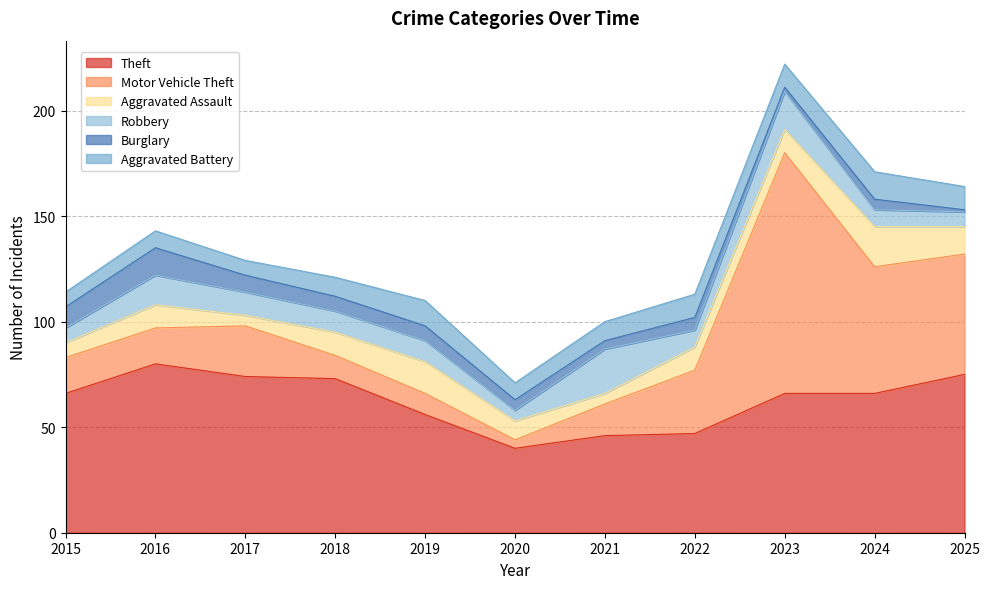

What is the value of the Robbery point at the 3rd from the left?

11